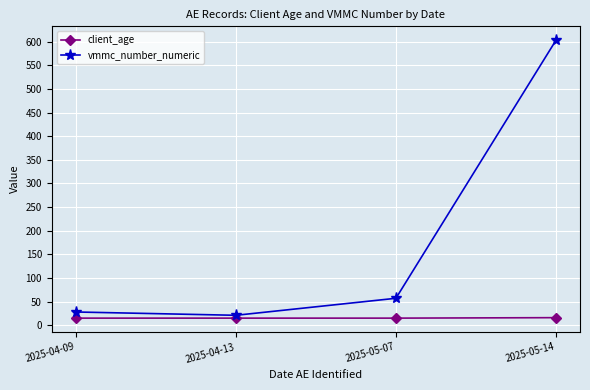

At which label is vmmc_number_numeric closest to 312?

2025-05-07